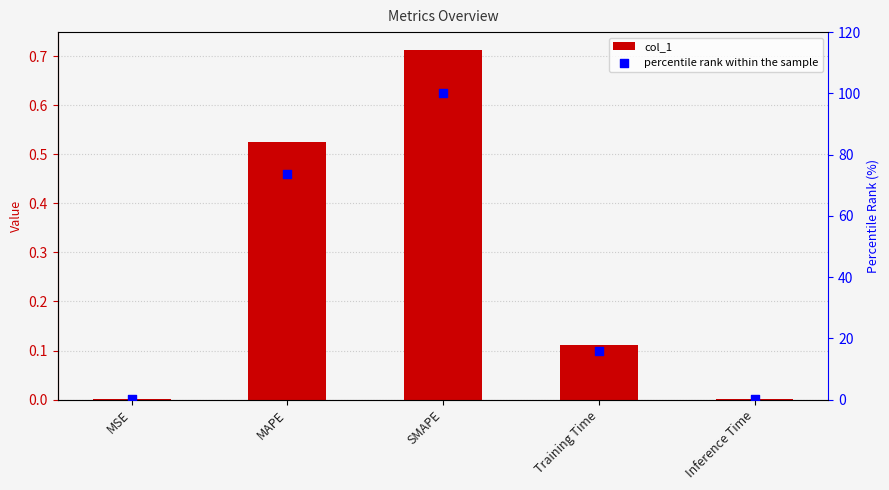

At how many categories does at least one series exceed 76?

1